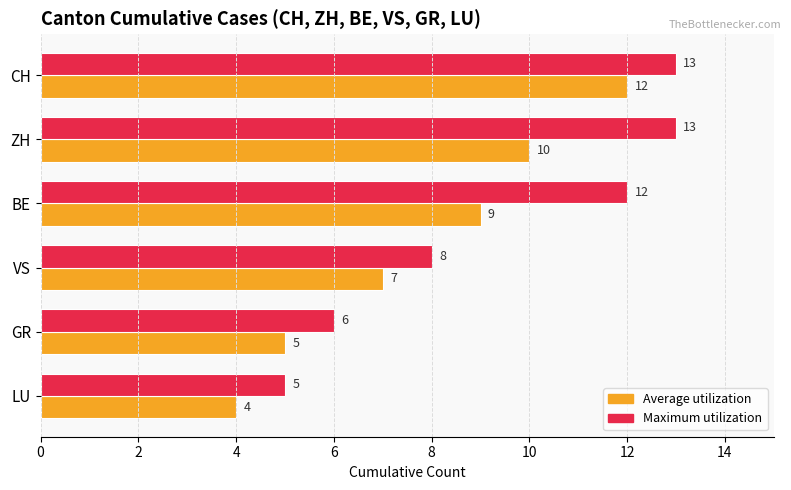

What is the average value of the Maximum utilization series?

10